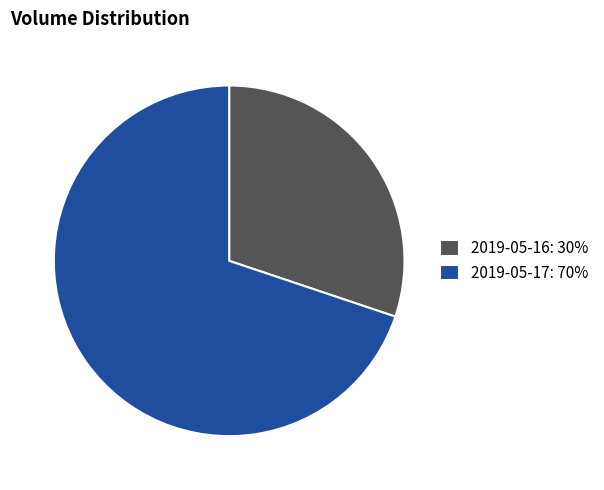

Which has a higher value, 2019-05-17 or 2019-05-16?

2019-05-17